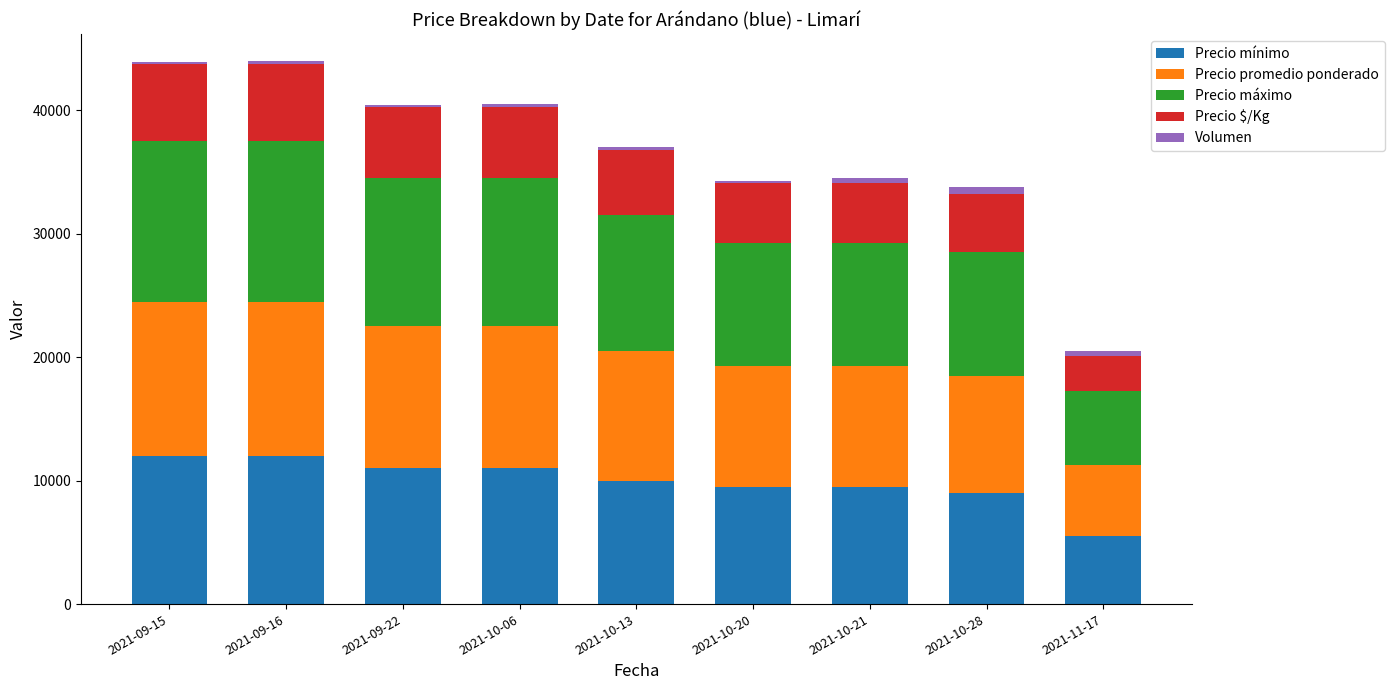

What is the minimum value for Precio mínimo?

5500